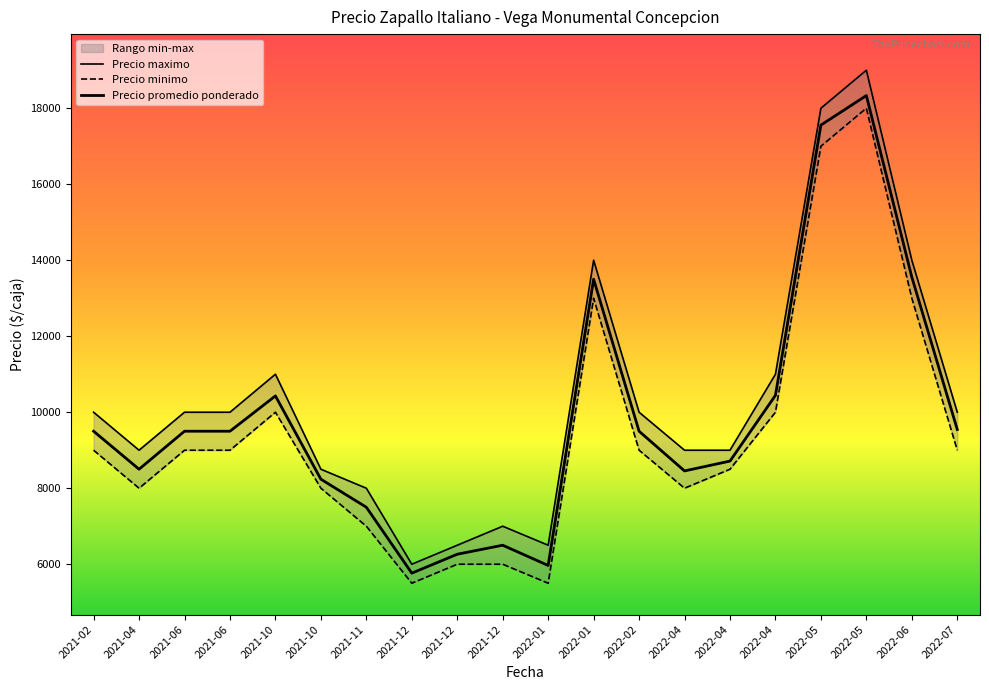

Which has a higher value, 2021-12-30 or 2021-12-07?

2021-12-30